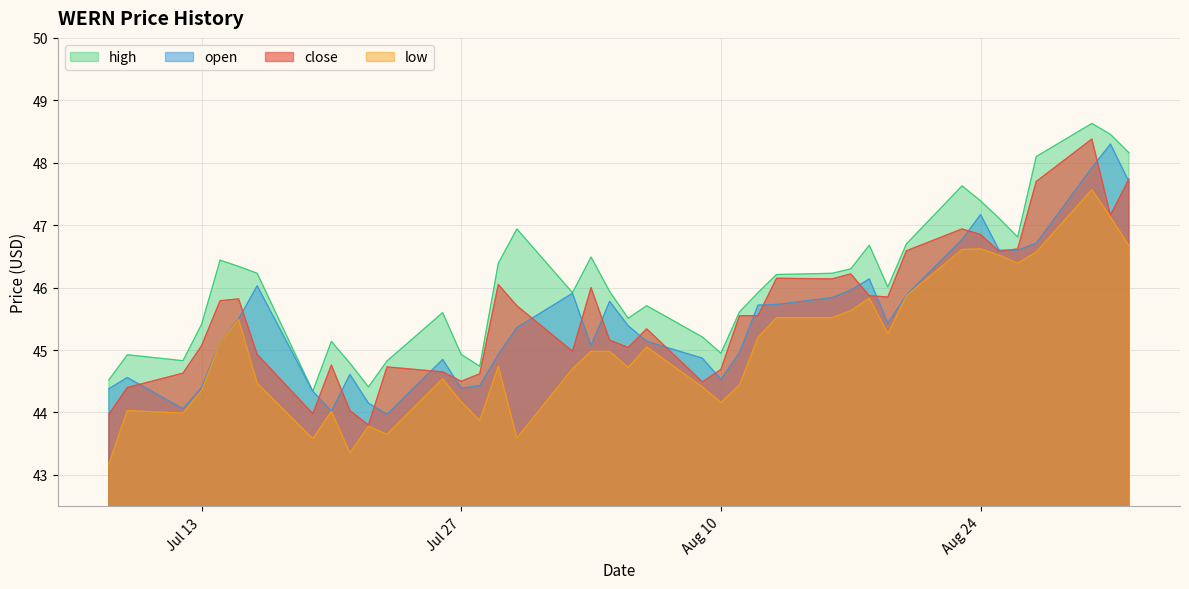

In high, how many points are higher than both neighbors (excluding endpoints)?

10